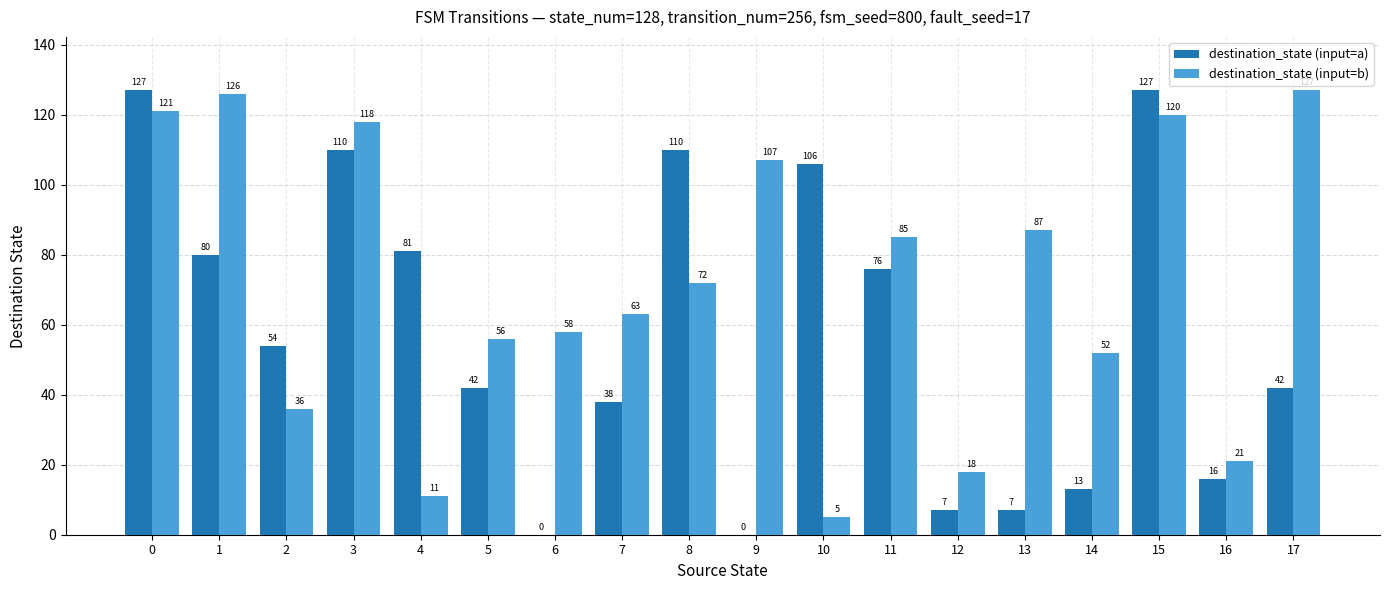

The value of destination_state (input=b) at 17 is 127. True or false?

True